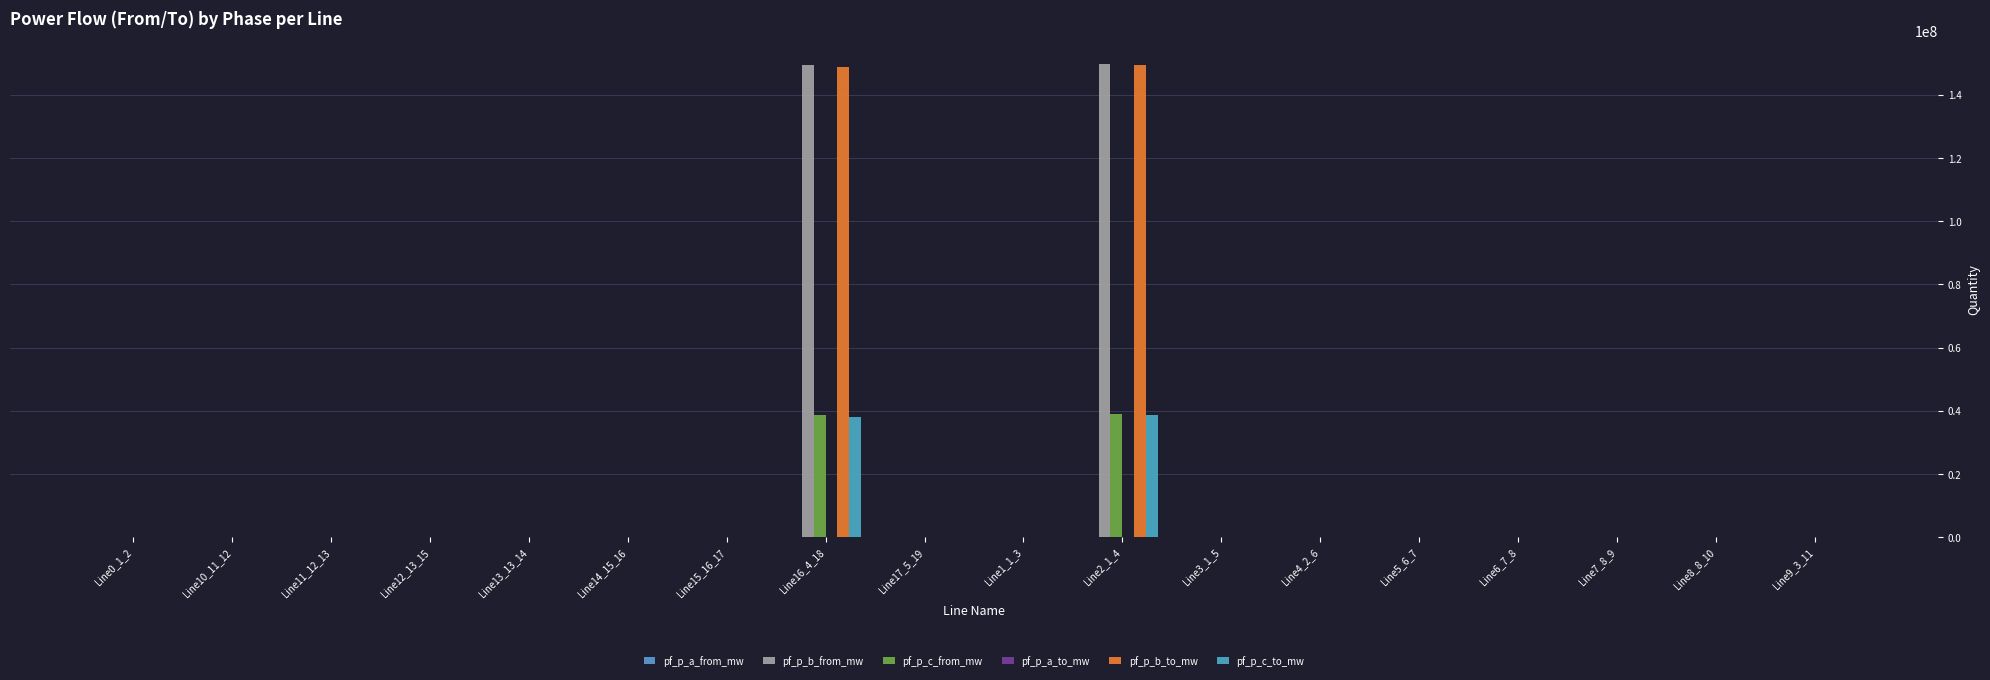

At how many categories does at least one series exceed 89749135?

2